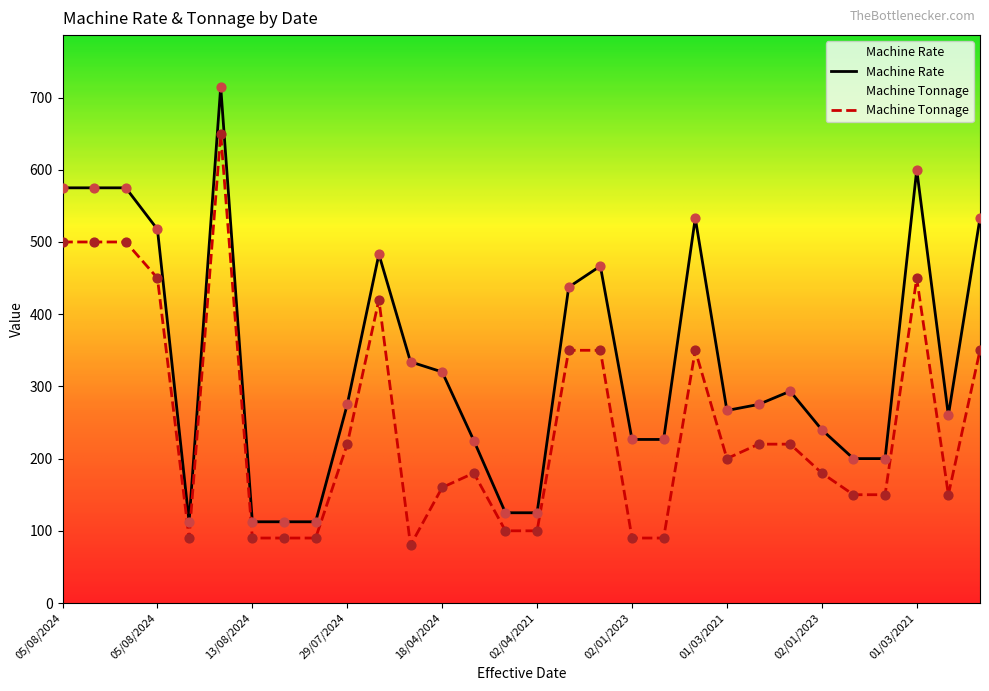

What are all the series names shown in the legend?

Machine Rate, Machine Tonnage